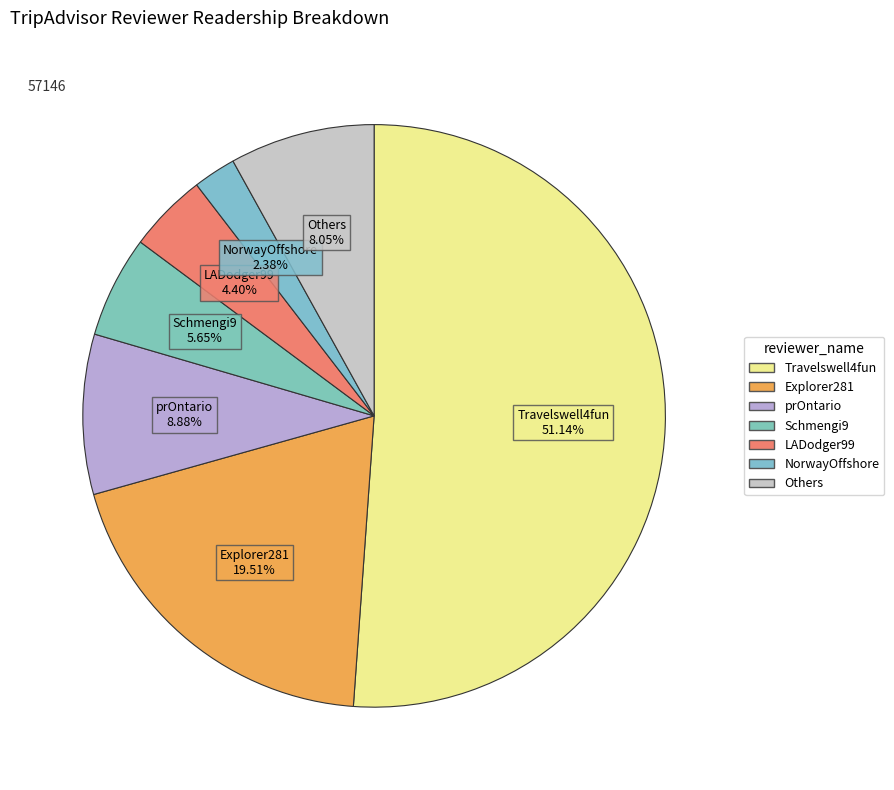

How many segments does this pie chart have?

7